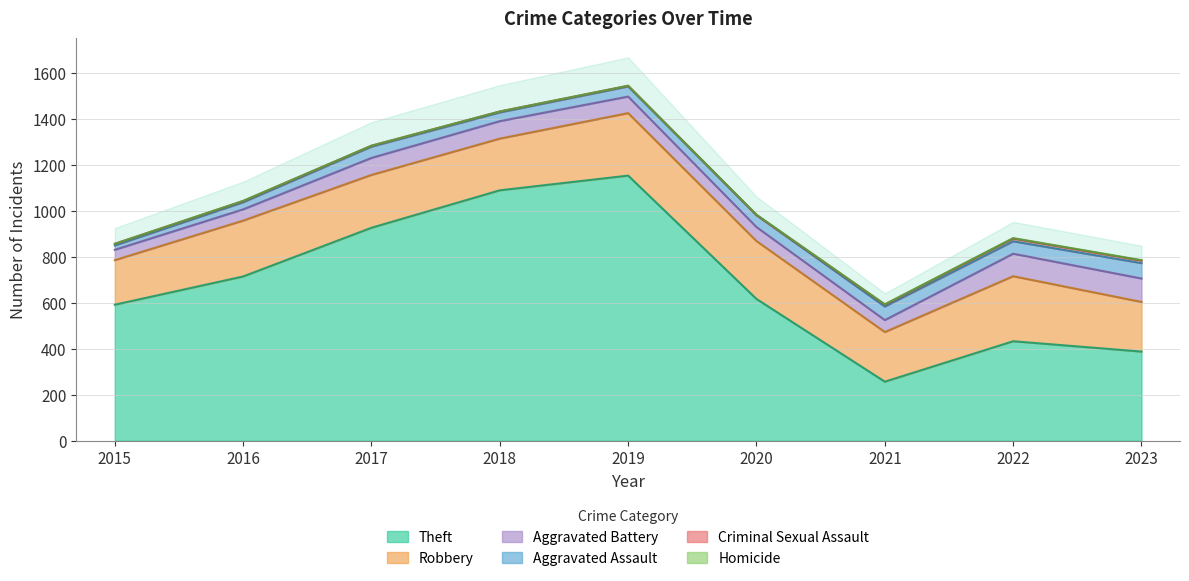

What are all the series names shown in the legend?

Theft, Robbery, Aggravated Battery, Aggravated Assault, Criminal Sexual Assault, Homicide